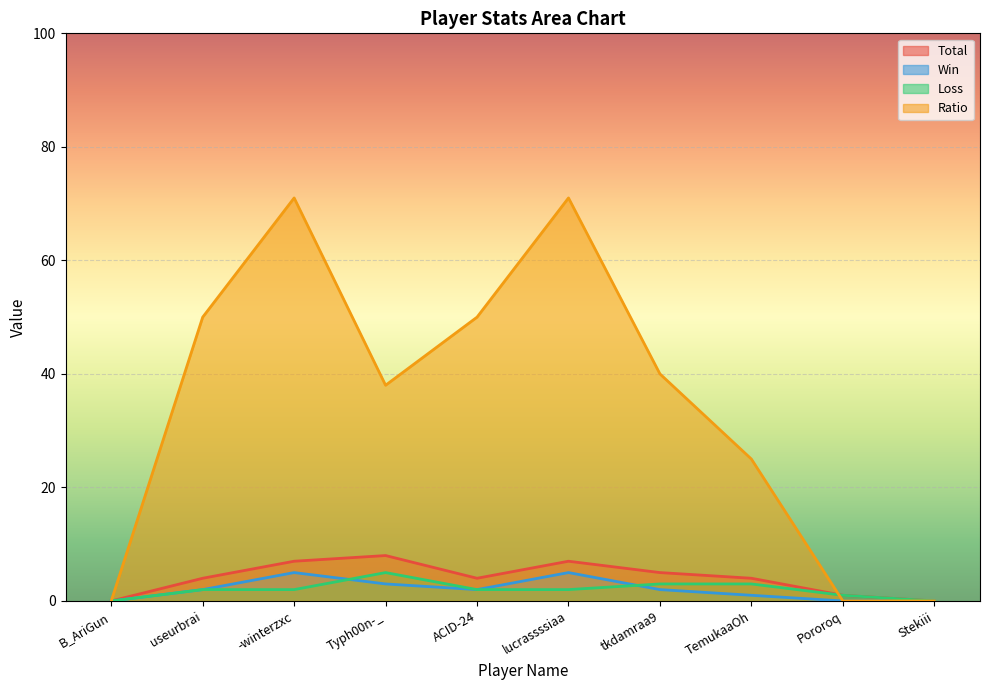

True or false: Ratio and Win intersect in this chart.

False